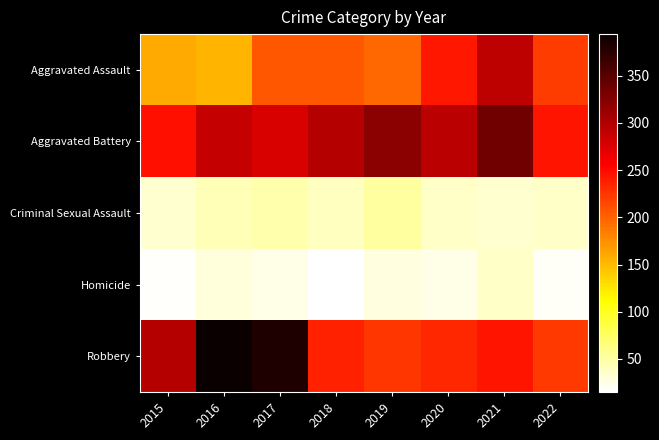

Reading right to left, list all the values displayed in this chart.

Aggravated Assault: 2022=221	2021=292	2020=242	2019=197	2018=206	2017=207	2016=154	2015=160
Aggravated Battery: 2022=243	2021=336	2020=294	2019=321	2018=297	2017=277	2016=288	2015=246
Criminal Sexual Assault: 2022=37	2021=33	2020=36	2019=51	2018=40	2017=47	2016=43	2015=34
Homicide: 2022=19	2021=37	2020=24	2019=27	2018=15	2017=24	2016=29	2015=17
Robbery: 2022=223	2021=244	2020=233	2019=224	2018=237	2017=381	2016=394	2015=297